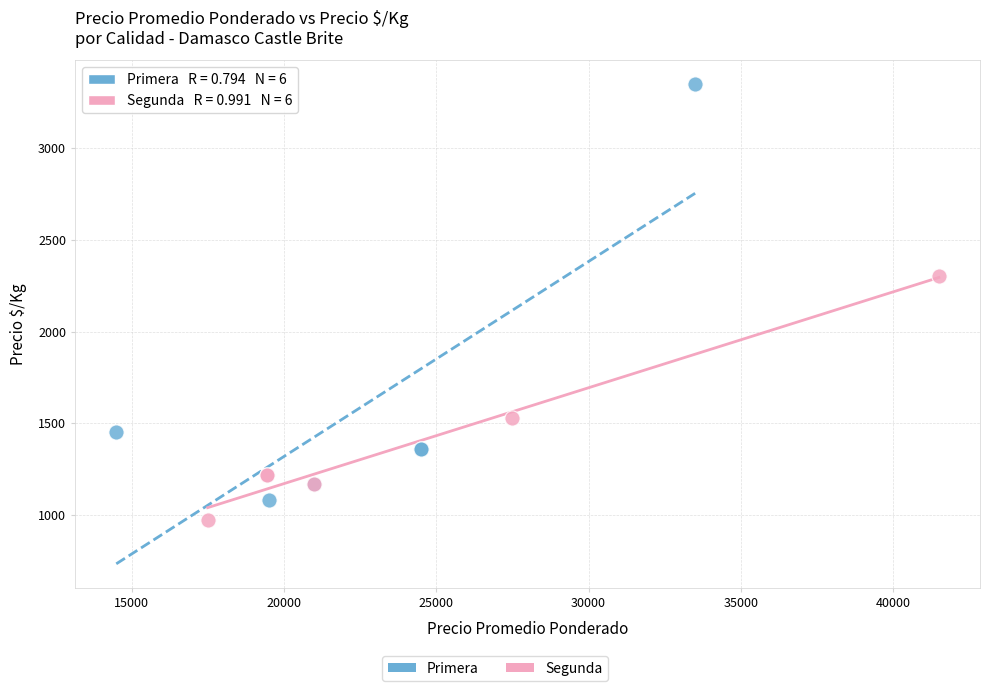

Which series has the largest Y range (max minus min)?

Primera